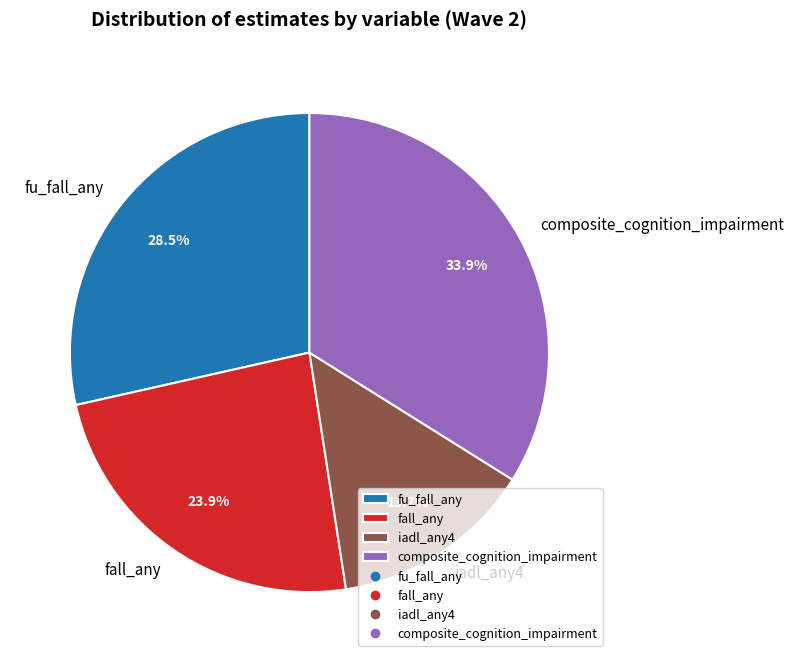

Which category has the biggest portion of the pie?

composite_cognition_impairment